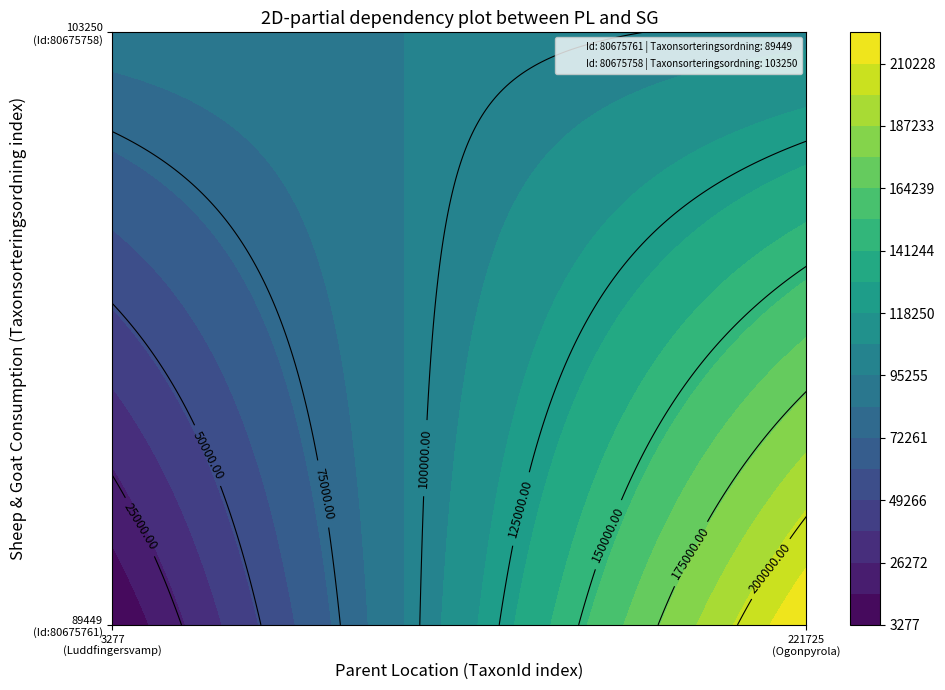

What is the difference between the highest and lowest values at 0?

86172